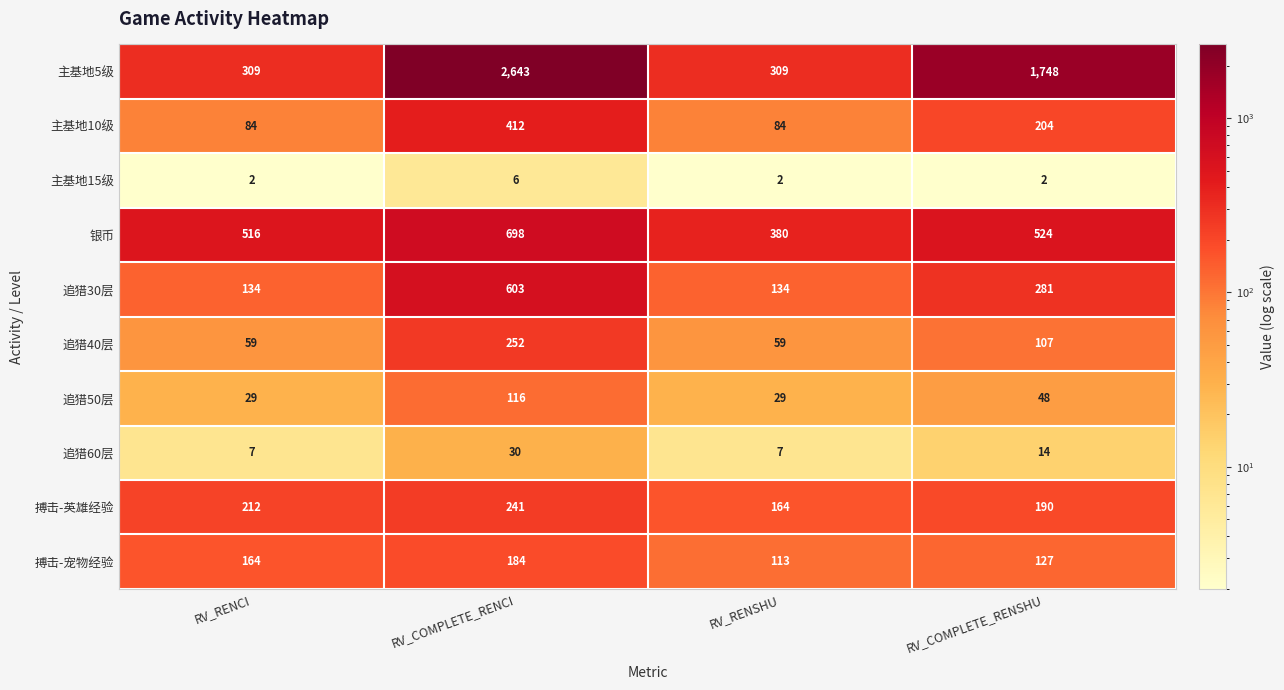

True or false: 主基地10级 has a value of 412 at RV_COMPLETE_RENCI.

True